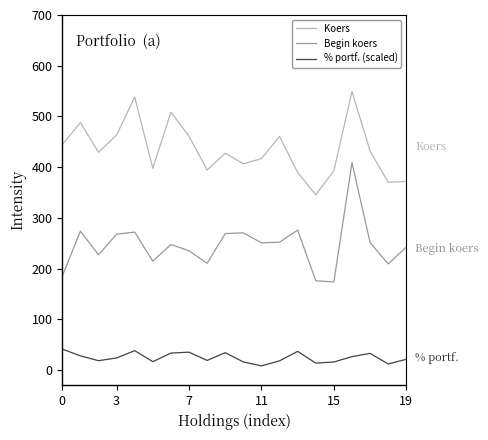

True or false: Begin koers and % portf. (scaled) cross at least once.

False